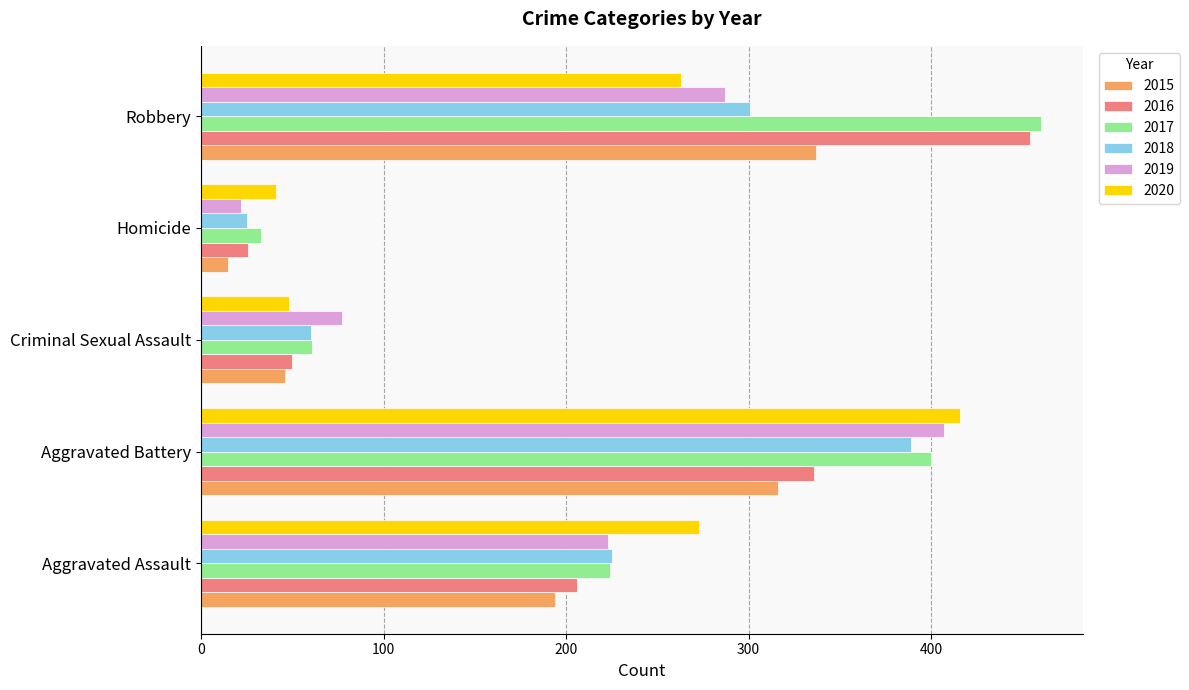

What is the total value across all series at Homicide?

162